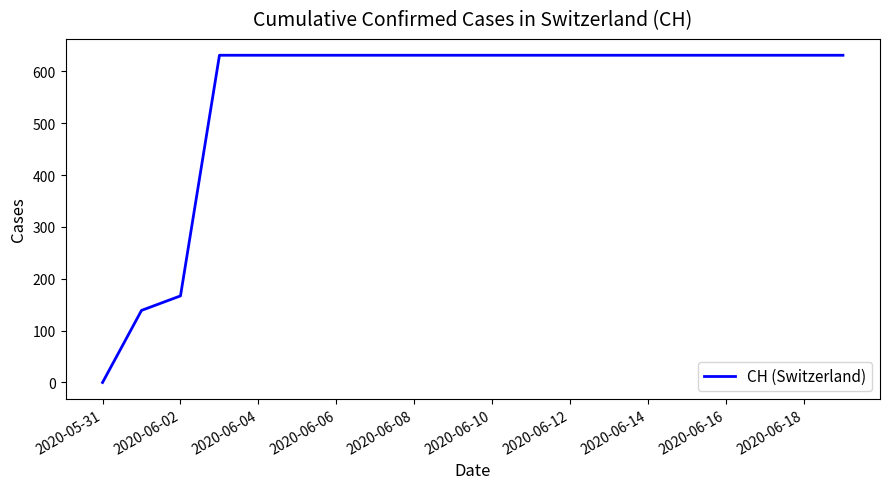

What is the maximum value shown in the chart?

631